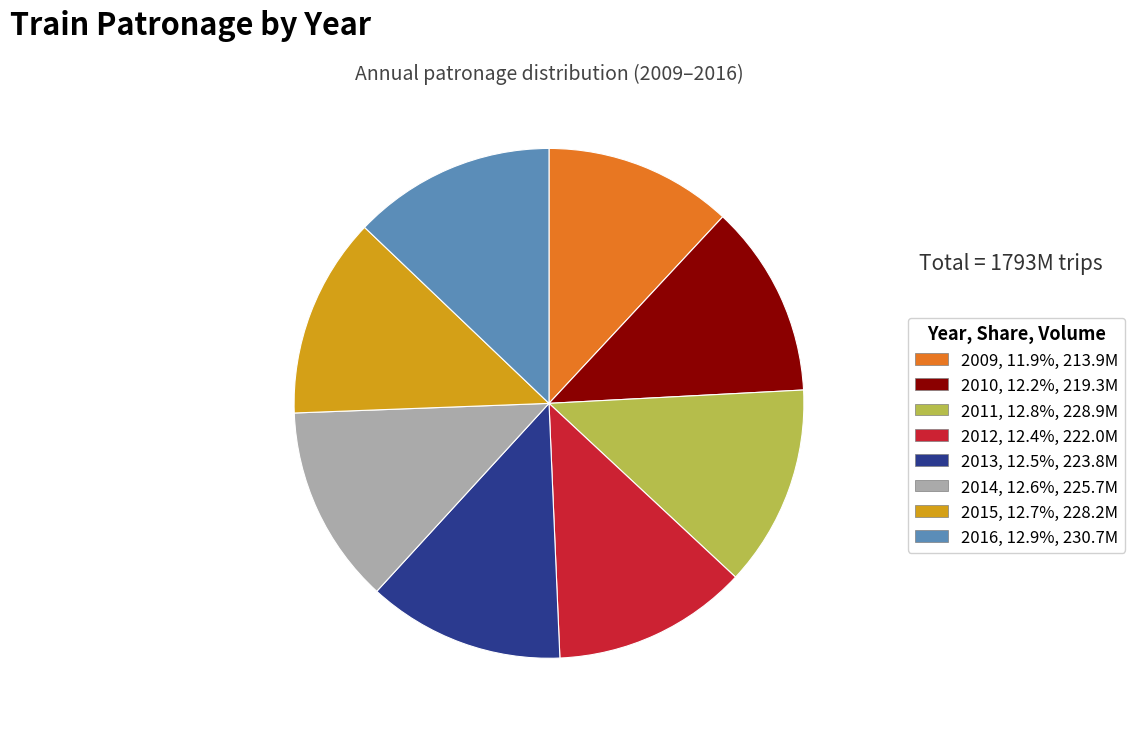

How many segments does this pie chart have?

8